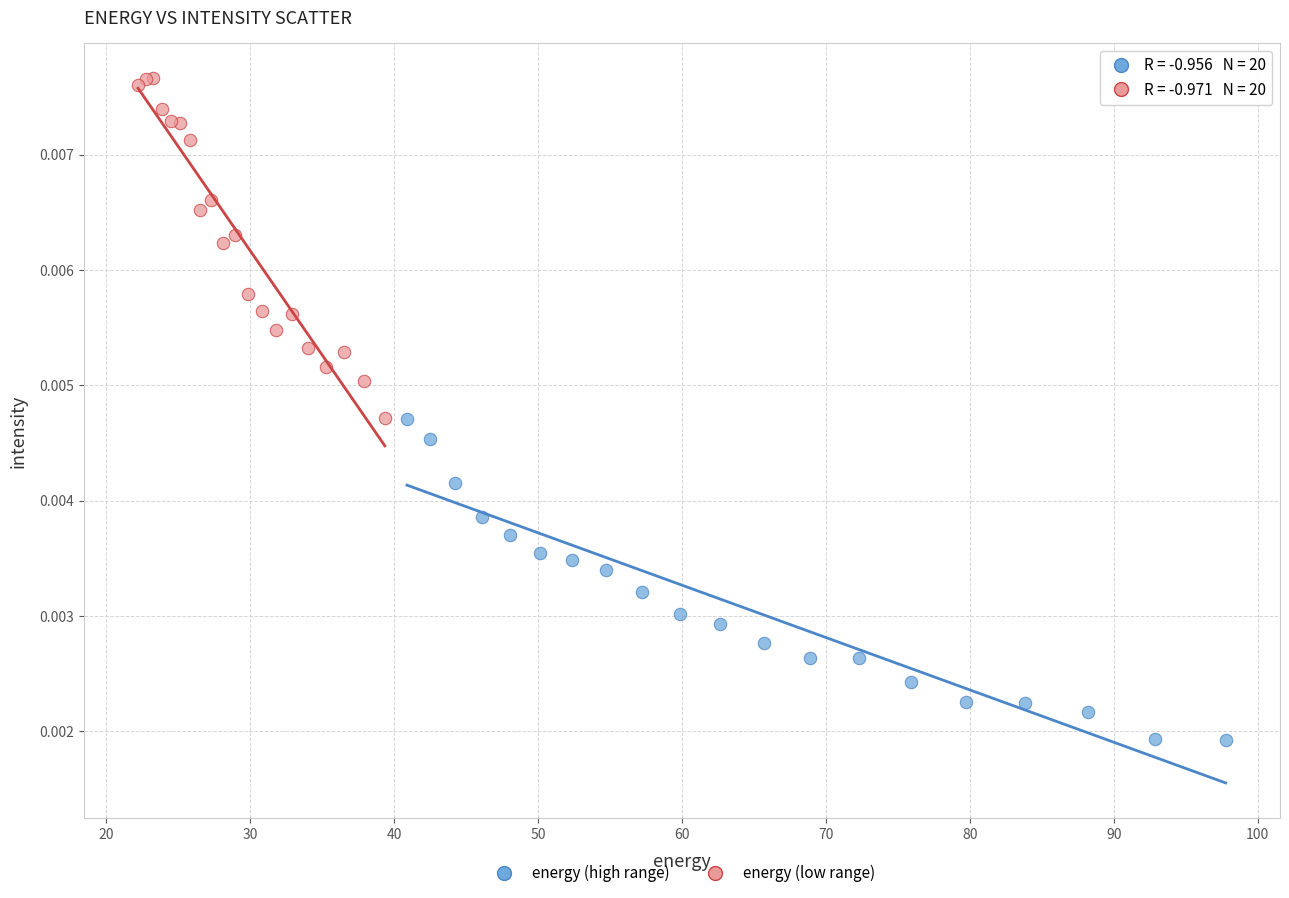

Which series has the largest Y range (max minus min)?

energy (low range)